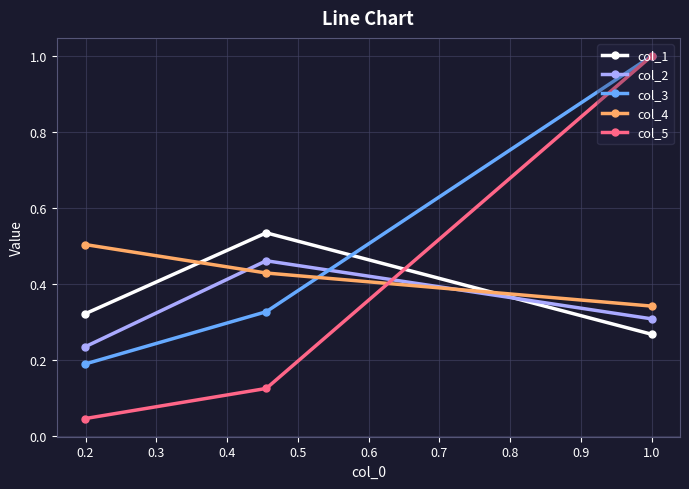

At how many categories does at least one series exceed 0?

3